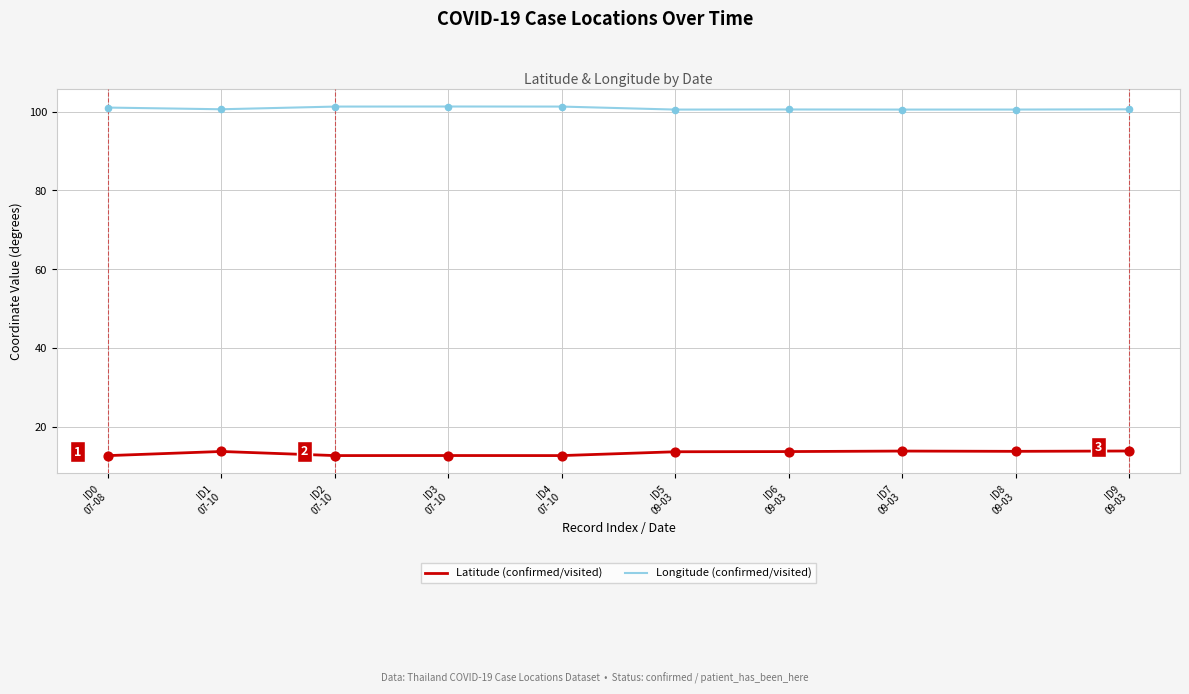

True or false: Latitude (confirmed/visited) and Longitude (confirmed/visited) intersect in this chart.

False